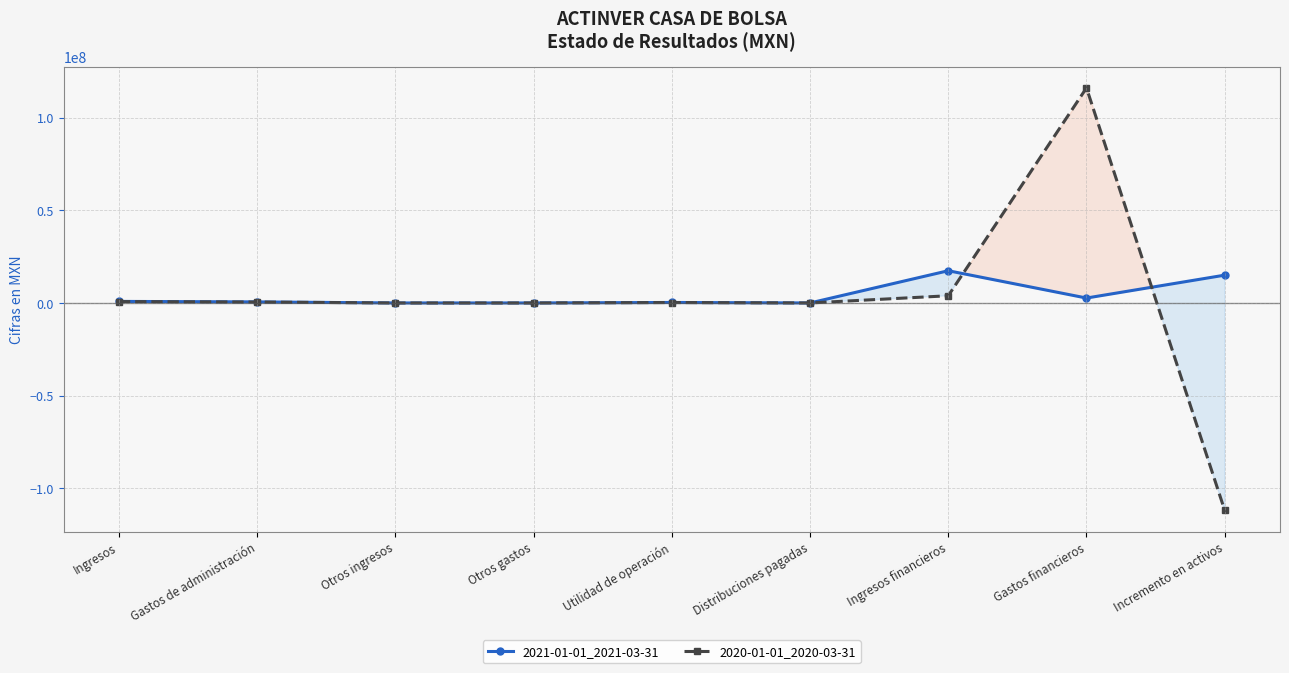

Does the chart display data point markers on the line(s)?

Yes